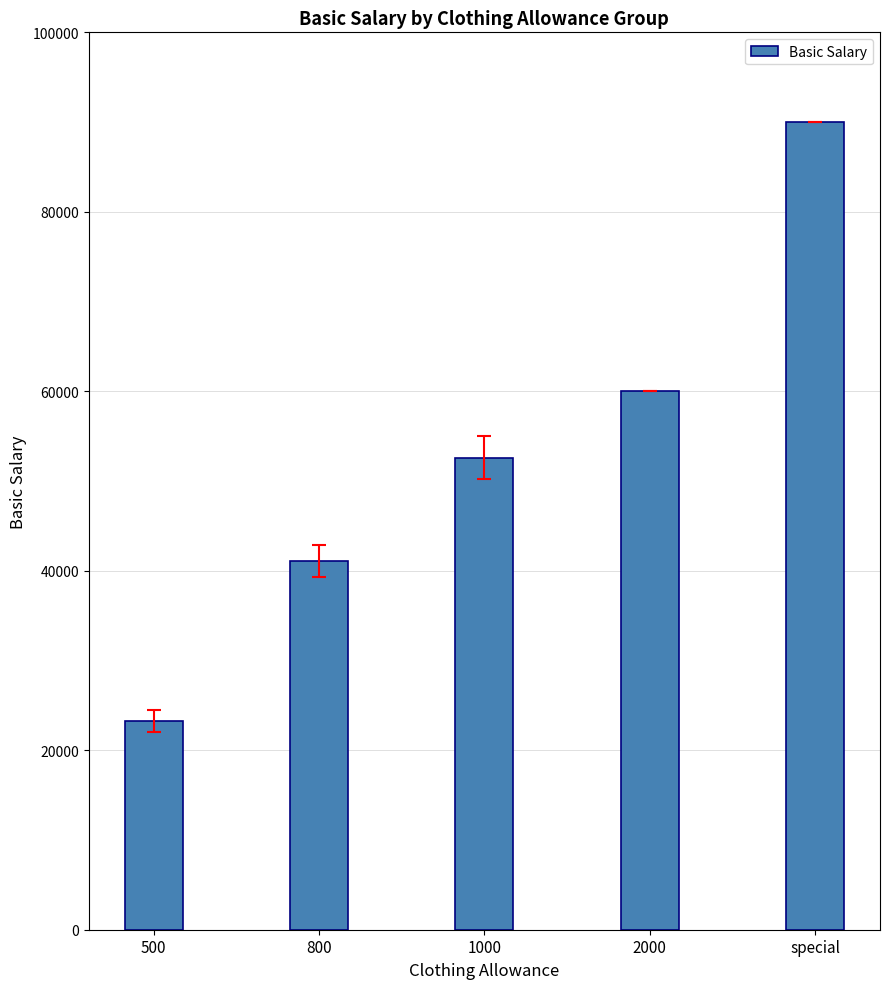

Rank the categories by value from lowest to highest.

500, 800, 1000, 2000, special